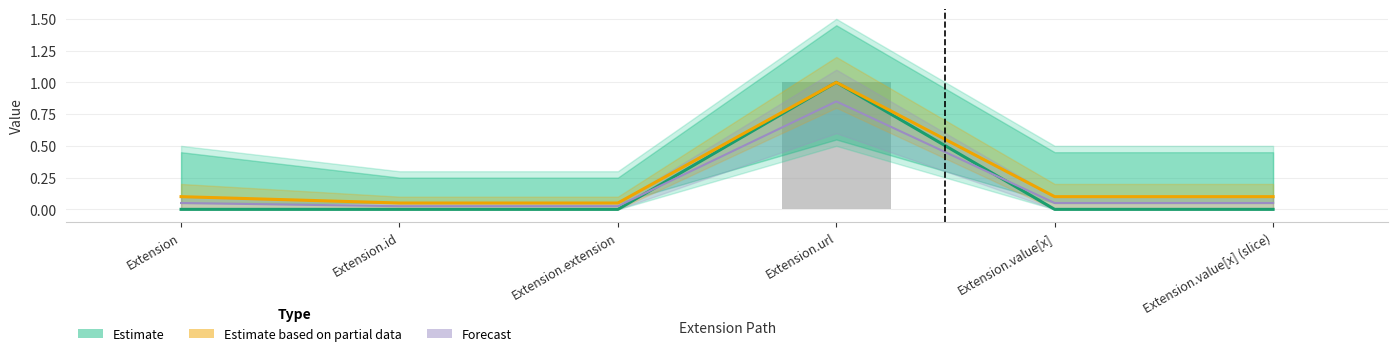

At which category is the sum across all series the highest?

Extension.url